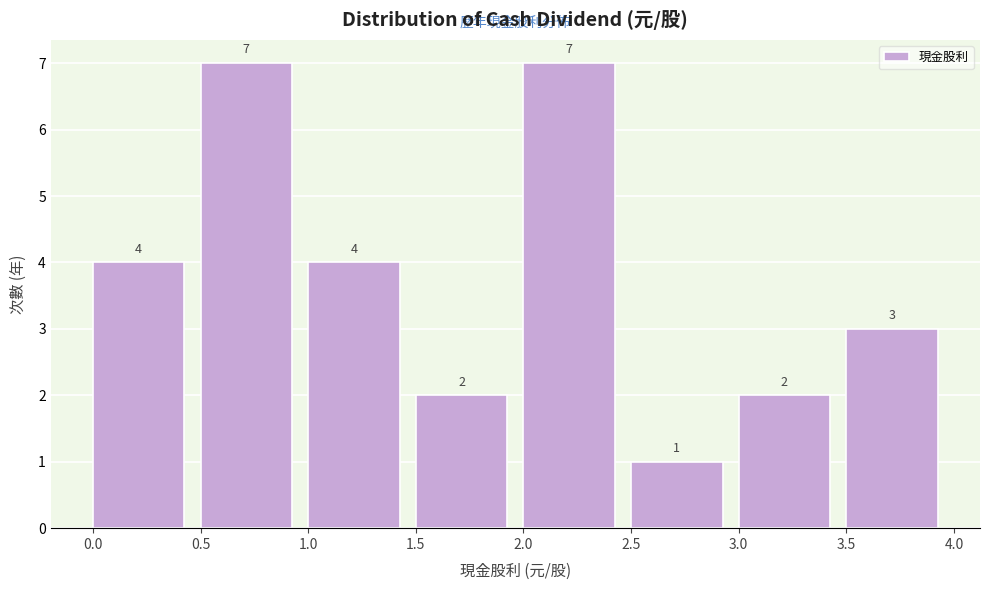

What is the height of the bar covering 2.5 to 3.0 on the x-axis?

1